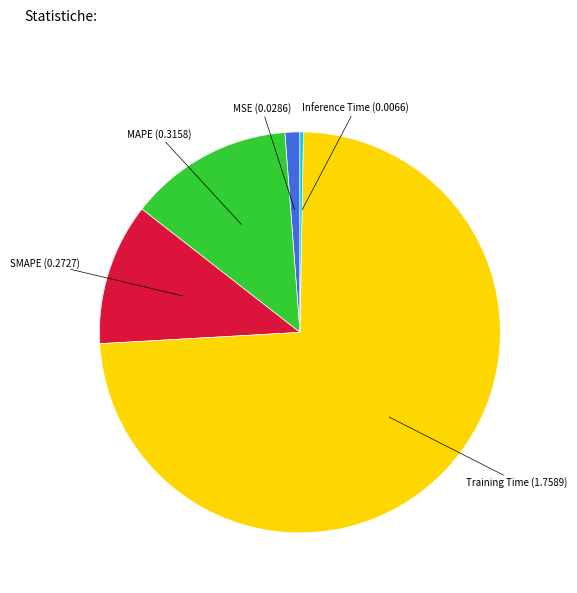

Which slice represents more than half of the pie?

Training Time